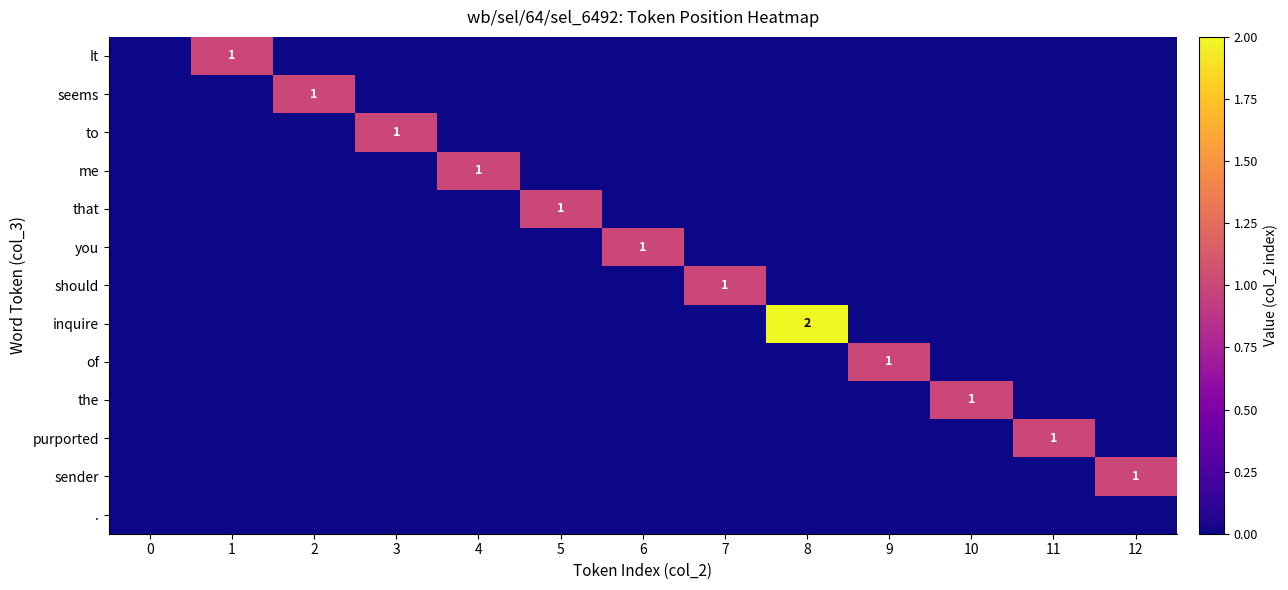

How many data points in inquire are above 0?

1